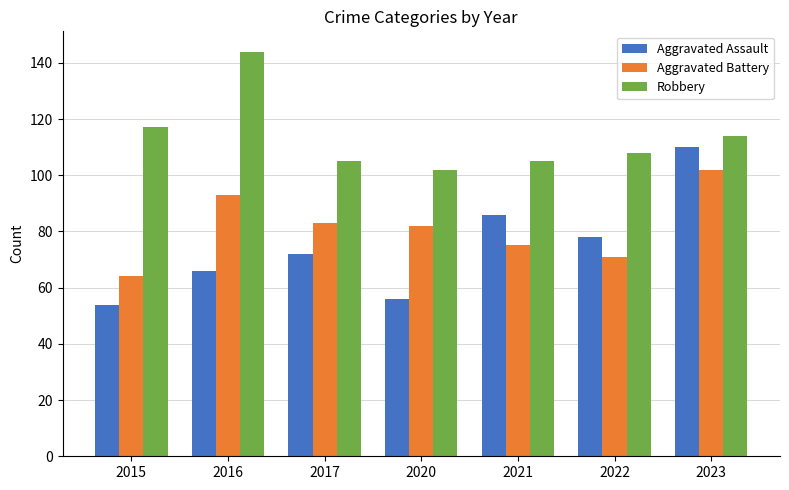

Reading left to right, list all the values displayed in this chart.

Aggravated Assault: 2015=54	2016=66	2017=72	2020=56	2021=86	2022=78	2023=110
Aggravated Battery: 2015=64	2016=93	2017=83	2020=82	2021=75	2022=71	2023=102
Robbery: 2015=117	2016=144	2017=105	2020=102	2021=105	2022=108	2023=114